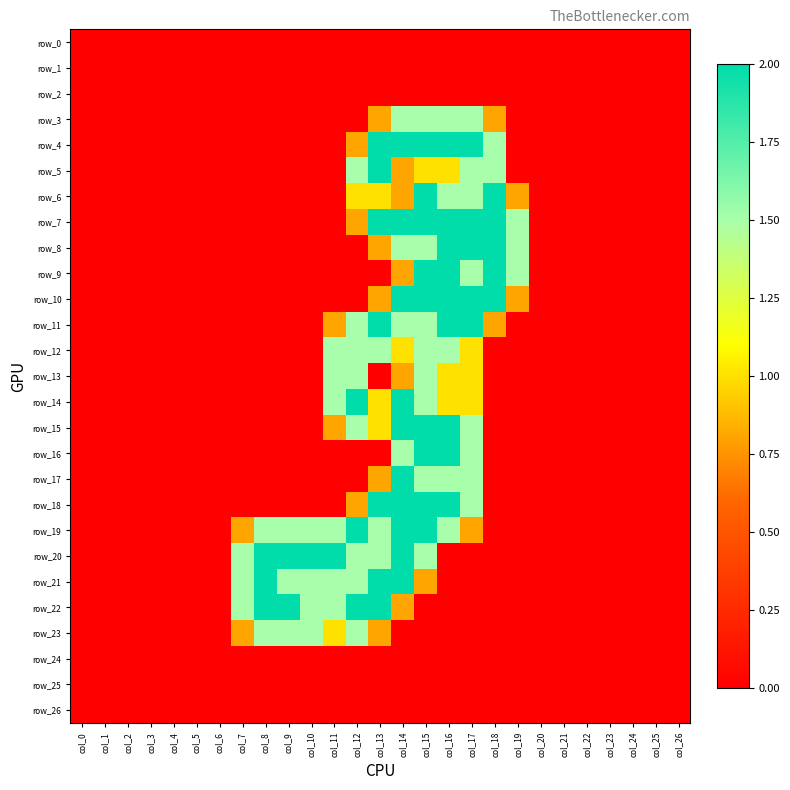

Reading left to right, what are all the values shown in this chart?

row_0: col_0=0.0	col_1=0.0	col_2=0.0	col_3=0.0	col_4=0.0	col_5=0.0	col_6=0.0	col_7=0.0	col_8=0.0	col_9=0.0	col_10=0.0	col_11=0.0	col_12=0.0	col_13=0.0	col_14=0.0	col_15=0.0	col_16=0.0	col_17=0.0	col_18=0.0	col_19=0.0	col_20=0.0	col_21=0.0	col_22=0.0	col_23=0.0	col_24=0.0	col_25=0.0	col_26=0.0
row_1: col_0=0.0	col_1=0.0	col_2=0.0	col_3=0.0	col_4=0.0	col_5=0.0	col_6=0.0	col_7=0.0	col_8=0.0	col_9=0.0	col_10=0.0	col_11=0.0	col_12=0.0	col_13=0.0	col_14=0.0	col_15=0.0	col_16=0.0	col_17=0.0	col_18=0.0	col_19=0.0	col_20=0.0	col_21=0.0	col_22=0.0	col_23=0.0	col_24=0.0	col_25=0.0	col_26=0.0
row_2: col_0=0.0	col_1=0.0	col_2=0.0	col_3=0.0	col_4=0.0	col_5=0.0	col_6=0.0	col_7=0.0	col_8=0.0	col_9=0.0	col_10=0.0	col_11=0.0	col_12=0.0	col_13=0.0	col_14=0.0	col_15=0.0	col_16=0.0	col_17=0.0	col_18=0.0	col_19=0.0	col_20=0.0	col_21=0.0	col_22=0.0	col_23=0.0	col_24=0.0	col_25=0.0	col_26=0.0
row_3: col_0=0.0	col_1=0.0	col_2=0.0	col_3=0.0	col_4=0.0	col_5=0.0	col_6=0.0	col_7=0.0	col_8=0.0	col_9=0.0	col_10=0.0	col_11=0.0	col_12=0.0	col_13=0.8	col_14=1.5	col_15=1.5	col_16=1.5	col_17=1.5	col_18=0.8	col_19=0.0	col_20=0.0	col_21=0.0	col_22=0.0	col_23=0.0	col_24=0.0	col_25=0.0	col_26=0.0
row_4: col_0=0.0	col_1=0.0	col_2=0.0	col_3=0.0	col_4=0.0	col_5=0.0	col_6=0.0	col_7=0.0	col_8=0.0	col_9=0.0	col_10=0.0	col_11=0.0	col_12=0.8	col_13=2.0	col_14=2.0	col_15=2.0	col_16=2.0	col_17=2.0	col_18=1.5	col_19=0.0	col_20=0.0	col_21=0.0	col_22=0.0	col_23=0.0	col_24=0.0	col_25=0.0	col_26=0.0
row_5: col_0=0.0	col_1=0.0	col_2=0.0	col_3=0.0	col_4=0.0	col_5=0.0	col_6=0.0	col_7=0.0	col_8=0.0	col_9=0.0	col_10=0.0	col_11=0.0	col_12=1.5	col_13=2.0	col_14=0.8	col_15=1.0	col_16=1.0	col_17=1.5	col_18=1.5	col_19=0.0	col_20=0.0	col_21=0.0	col_22=0.0	col_23=0.0	col_24=0.0	col_25=0.0	col_26=0.0
row_6: col_0=0.0	col_1=0.0	col_2=0.0	col_3=0.0	col_4=0.0	col_5=0.0	col_6=0.0	col_7=0.0	col_8=0.0	col_9=0.0	col_10=0.0	col_11=0.0	col_12=1.0	col_13=1.0	col_14=0.8	col_15=2.0	col_16=1.5	col_17=1.5	col_18=2.0	col_19=0.8	col_20=0.0	col_21=0.0	col_22=0.0	col_23=0.0	col_24=0.0	col_25=0.0	col_26=0.0
row_7: col_0=0.0	col_1=0.0	col_2=0.0	col_3=0.0	col_4=0.0	col_5=0.0	col_6=0.0	col_7=0.0	col_8=0.0	col_9=0.0	col_10=0.0	col_11=0.0	col_12=0.8	col_13=2.0	col_14=2.0	col_15=2.0	col_16=2.0	col_17=2.0	col_18=2.0	col_19=1.5	col_20=0.0	col_21=0.0	col_22=0.0	col_23=0.0	col_24=0.0	col_25=0.0	col_26=0.0
row_8: col_0=0.0	col_1=0.0	col_2=0.0	col_3=0.0	col_4=0.0	col_5=0.0	col_6=0.0	col_7=0.0	col_8=0.0	col_9=0.0	col_10=0.0	col_11=0.0	col_12=0.0	col_13=0.8	col_14=1.5	col_15=1.5	col_16=2.0	col_17=2.0	col_18=2.0	col_19=1.5	col_20=0.0	col_21=0.0	col_22=0.0	col_23=0.0	col_24=0.0	col_25=0.0	col_26=0.0
row_9: col_0=0.0	col_1=0.0	col_2=0.0	col_3=0.0	col_4=0.0	col_5=0.0	col_6=0.0	col_7=0.0	col_8=0.0	col_9=0.0	col_10=0.0	col_11=0.0	col_12=0.0	col_13=0.0	col_14=0.8	col_15=2.0	col_16=2.0	col_17=1.5	col_18=2.0	col_19=1.5	col_20=0.0	col_21=0.0	col_22=0.0	col_23=0.0	col_24=0.0	col_25=0.0	col_26=0.0
row_10: col_0=0.0	col_1=0.0	col_2=0.0	col_3=0.0	col_4=0.0	col_5=0.0	col_6=0.0	col_7=0.0	col_8=0.0	col_9=0.0	col_10=0.0	col_11=0.0	col_12=0.0	col_13=0.8	col_14=2.0	col_15=2.0	col_16=2.0	col_17=2.0	col_18=2.0	col_19=0.8	col_20=0.0	col_21=0.0	col_22=0.0	col_23=0.0	col_24=0.0	col_25=0.0	col_26=0.0
row_11: col_0=0.0	col_1=0.0	col_2=0.0	col_3=0.0	col_4=0.0	col_5=0.0	col_6=0.0	col_7=0.0	col_8=0.0	col_9=0.0	col_10=0.0	col_11=0.8	col_12=1.5	col_13=2.0	col_14=1.5	col_15=1.5	col_16=2.0	col_17=2.0	col_18=0.8	col_19=0.0	col_20=0.0	col_21=0.0	col_22=0.0	col_23=0.0	col_24=0.0	col_25=0.0	col_26=0.0
row_12: col_0=0.0	col_1=0.0	col_2=0.0	col_3=0.0	col_4=0.0	col_5=0.0	col_6=0.0	col_7=0.0	col_8=0.0	col_9=0.0	col_10=0.0	col_11=1.5	col_12=1.5	col_13=1.5	col_14=1.0	col_15=1.5	col_16=1.5	col_17=1.0	col_18=0.0	col_19=0.0	col_20=0.0	col_21=0.0	col_22=0.0	col_23=0.0	col_24=0.0	col_25=0.0	col_26=0.0
row_13: col_0=0.0	col_1=0.0	col_2=0.0	col_3=0.0	col_4=0.0	col_5=0.0	col_6=0.0	col_7=0.0	col_8=0.0	col_9=0.0	col_10=0.0	col_11=1.5	col_12=1.5	col_13=0.0	col_14=0.8	col_15=1.5	col_16=1.0	col_17=1.0	col_18=0.0	col_19=0.0	col_20=0.0	col_21=0.0	col_22=0.0	col_23=0.0	col_24=0.0	col_25=0.0	col_26=0.0
row_14: col_0=0.0	col_1=0.0	col_2=0.0	col_3=0.0	col_4=0.0	col_5=0.0	col_6=0.0	col_7=0.0	col_8=0.0	col_9=0.0	col_10=0.0	col_11=1.5	col_12=2.0	col_13=1.0	col_14=2.0	col_15=1.5	col_16=1.0	col_17=1.0	col_18=0.0	col_19=0.0	col_20=0.0	col_21=0.0	col_22=0.0	col_23=0.0	col_24=0.0	col_25=0.0	col_26=0.0
row_15: col_0=0.0	col_1=0.0	col_2=0.0	col_3=0.0	col_4=0.0	col_5=0.0	col_6=0.0	col_7=0.0	col_8=0.0	col_9=0.0	col_10=0.0	col_11=0.8	col_12=1.5	col_13=1.0	col_14=2.0	col_15=2.0	col_16=2.0	col_17=1.5	col_18=0.0	col_19=0.0	col_20=0.0	col_21=0.0	col_22=0.0	col_23=0.0	col_24=0.0	col_25=0.0	col_26=0.0
row_16: col_0=0.0	col_1=0.0	col_2=0.0	col_3=0.0	col_4=0.0	col_5=0.0	col_6=0.0	col_7=0.0	col_8=0.0	col_9=0.0	col_10=0.0	col_11=0.0	col_12=0.0	col_13=0.0	col_14=1.5	col_15=2.0	col_16=2.0	col_17=1.5	col_18=0.0	col_19=0.0	col_20=0.0	col_21=0.0	col_22=0.0	col_23=0.0	col_24=0.0	col_25=0.0	col_26=0.0
row_17: col_0=0.0	col_1=0.0	col_2=0.0	col_3=0.0	col_4=0.0	col_5=0.0	col_6=0.0	col_7=0.0	col_8=0.0	col_9=0.0	col_10=0.0	col_11=0.0	col_12=0.0	col_13=0.8	col_14=2.0	col_15=1.5	col_16=1.5	col_17=1.5	col_18=0.0	col_19=0.0	col_20=0.0	col_21=0.0	col_22=0.0	col_23=0.0	col_24=0.0	col_25=0.0	col_26=0.0
row_18: col_0=0.0	col_1=0.0	col_2=0.0	col_3=0.0	col_4=0.0	col_5=0.0	col_6=0.0	col_7=0.0	col_8=0.0	col_9=0.0	col_10=0.0	col_11=0.0	col_12=0.8	col_13=2.0	col_14=2.0	col_15=2.0	col_16=2.0	col_17=1.5	col_18=0.0	col_19=0.0	col_20=0.0	col_21=0.0	col_22=0.0	col_23=0.0	col_24=0.0	col_25=0.0	col_26=0.0
row_19: col_0=0.0	col_1=0.0	col_2=0.0	col_3=0.0	col_4=0.0	col_5=0.0	col_6=0.0	col_7=0.8	col_8=1.5	col_9=1.5	col_10=1.5	col_11=1.5	col_12=2.0	col_13=1.5	col_14=2.0	col_15=2.0	col_16=1.5	col_17=0.8	col_18=0.0	col_19=0.0	col_20=0.0	col_21=0.0	col_22=0.0	col_23=0.0	col_24=0.0	col_25=0.0	col_26=0.0
row_20: col_0=0.0	col_1=0.0	col_2=0.0	col_3=0.0	col_4=0.0	col_5=0.0	col_6=0.0	col_7=1.5	col_8=2.0	col_9=2.0	col_10=2.0	col_11=2.0	col_12=1.5	col_13=1.5	col_14=2.0	col_15=1.5	col_16=0.0	col_17=0.0	col_18=0.0	col_19=0.0	col_20=0.0	col_21=0.0	col_22=0.0	col_23=0.0	col_24=0.0	col_25=0.0	col_26=0.0
row_21: col_0=0.0	col_1=0.0	col_2=0.0	col_3=0.0	col_4=0.0	col_5=0.0	col_6=0.0	col_7=1.5	col_8=2.0	col_9=1.5	col_10=1.5	col_11=1.5	col_12=1.5	col_13=2.0	col_14=2.0	col_15=0.8	col_16=0.0	col_17=0.0	col_18=0.0	col_19=0.0	col_20=0.0	col_21=0.0	col_22=0.0	col_23=0.0	col_24=0.0	col_25=0.0	col_26=0.0
row_22: col_0=0.0	col_1=0.0	col_2=0.0	col_3=0.0	col_4=0.0	col_5=0.0	col_6=0.0	col_7=1.5	col_8=2.0	col_9=2.0	col_10=1.5	col_11=1.5	col_12=2.0	col_13=2.0	col_14=0.8	col_15=0.0	col_16=0.0	col_17=0.0	col_18=0.0	col_19=0.0	col_20=0.0	col_21=0.0	col_22=0.0	col_23=0.0	col_24=0.0	col_25=0.0	col_26=0.0
row_23: col_0=0.0	col_1=0.0	col_2=0.0	col_3=0.0	col_4=0.0	col_5=0.0	col_6=0.0	col_7=0.8	col_8=1.5	col_9=1.5	col_10=1.5	col_11=1.0	col_12=1.5	col_13=0.8	col_14=0.0	col_15=0.0	col_16=0.0	col_17=0.0	col_18=0.0	col_19=0.0	col_20=0.0	col_21=0.0	col_22=0.0	col_23=0.0	col_24=0.0	col_25=0.0	col_26=0.0
row_24: col_0=0.0	col_1=0.0	col_2=0.0	col_3=0.0	col_4=0.0	col_5=0.0	col_6=0.0	col_7=0.0	col_8=0.0	col_9=0.0	col_10=0.0	col_11=0.0	col_12=0.0	col_13=0.0	col_14=0.0	col_15=0.0	col_16=0.0	col_17=0.0	col_18=0.0	col_19=0.0	col_20=0.0	col_21=0.0	col_22=0.0	col_23=0.0	col_24=0.0	col_25=0.0	col_26=0.0
row_25: col_0=0.0	col_1=0.0	col_2=0.0	col_3=0.0	col_4=0.0	col_5=0.0	col_6=0.0	col_7=0.0	col_8=0.0	col_9=0.0	col_10=0.0	col_11=0.0	col_12=0.0	col_13=0.0	col_14=0.0	col_15=0.0	col_16=0.0	col_17=0.0	col_18=0.0	col_19=0.0	col_20=0.0	col_21=0.0	col_22=0.0	col_23=0.0	col_24=0.0	col_25=0.0	col_26=0.0
row_26: col_0=0.0	col_1=0.0	col_2=0.0	col_3=0.0	col_4=0.0	col_5=0.0	col_6=0.0	col_7=0.0	col_8=0.0	col_9=0.0	col_10=0.0	col_11=0.0	col_12=0.0	col_13=0.0	col_14=0.0	col_15=0.0	col_16=0.0	col_17=0.0	col_18=0.0	col_19=0.0	col_20=0.0	col_21=0.0	col_22=0.0	col_23=0.0	col_24=0.0	col_25=0.0	col_26=0.0